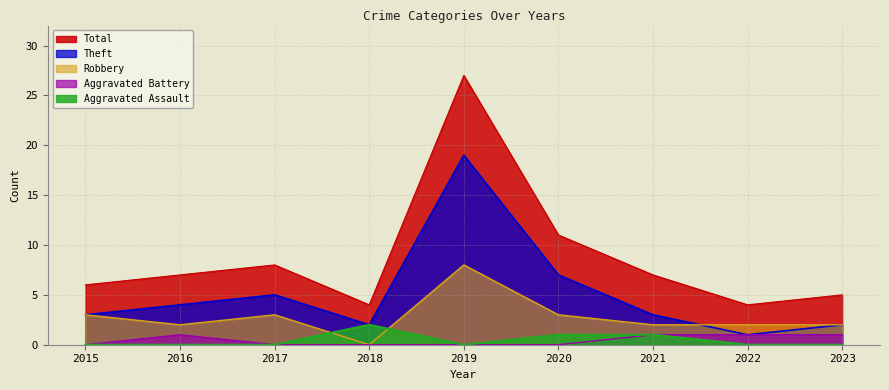

Count the number of data series in this chart.

5